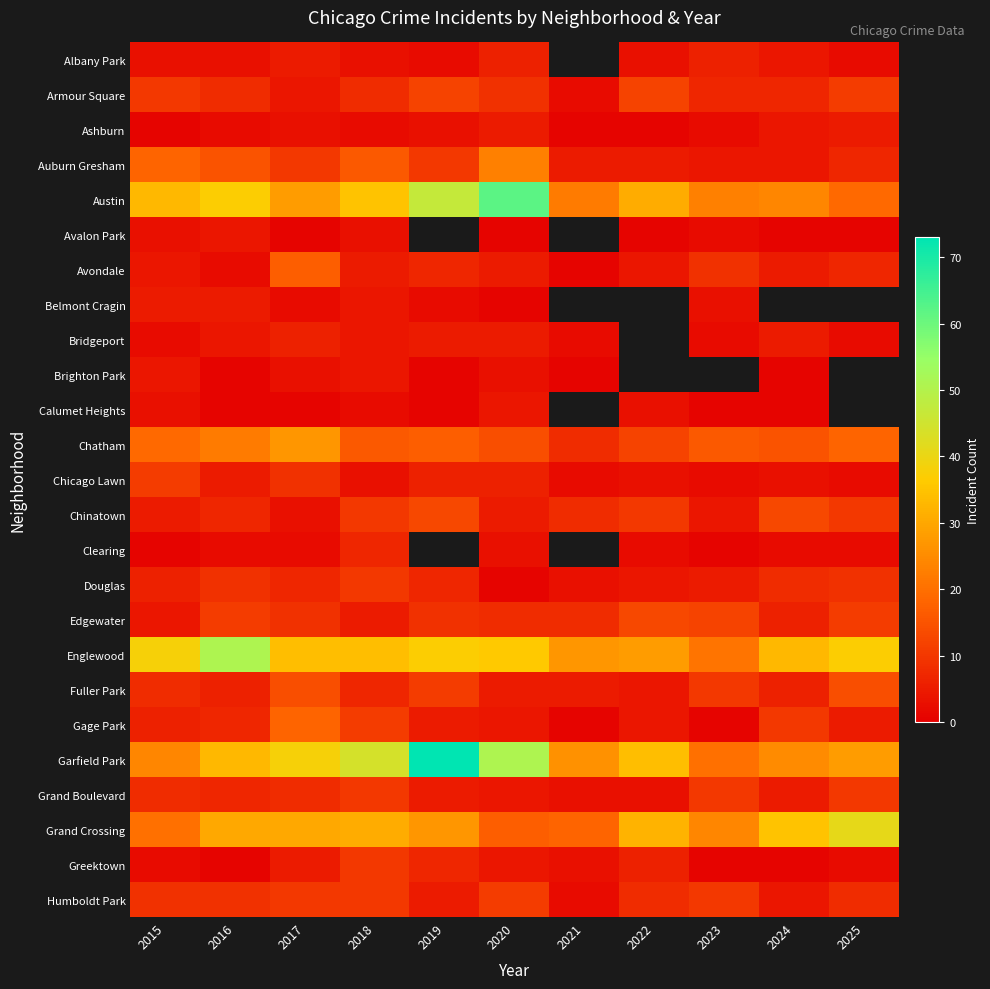

List the series in order of their peak value, highest first.

Garfield Park, Austin, Englewood, Grand Crossing, Chatham, Auburn Gresham, Gage Park, Avondale, Fuller Park, Chinatown, Edgewater, Armour Square, Chicago Lawn, Humboldt Park, Douglas, Grand Boulevard, Greektown, Clearing, Albany Park, Bridgeport, Ashburn, Belmont Cragin, Avalon Park, Brighton Park, Calumet Heights